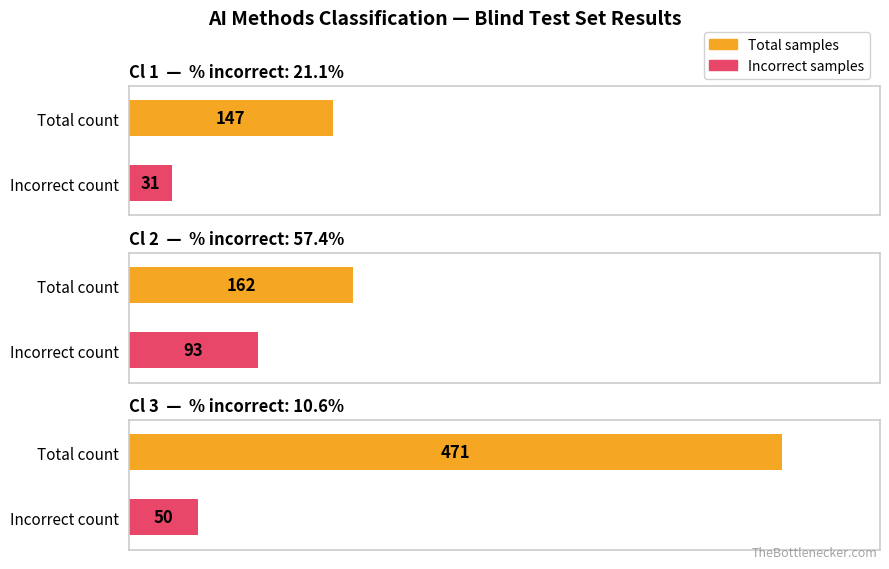

Which category has the lowest value across all series?

Cl 1